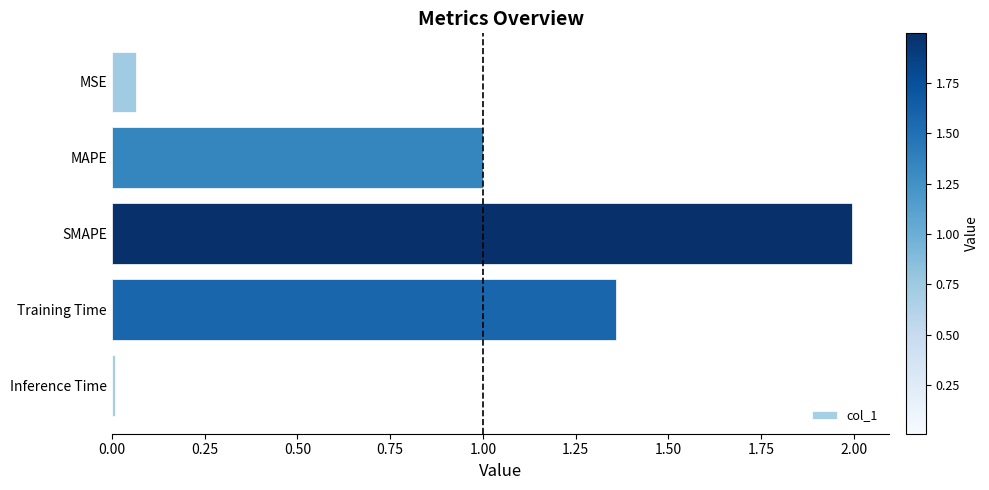

What is the maximum value shown in the chart?

2.0